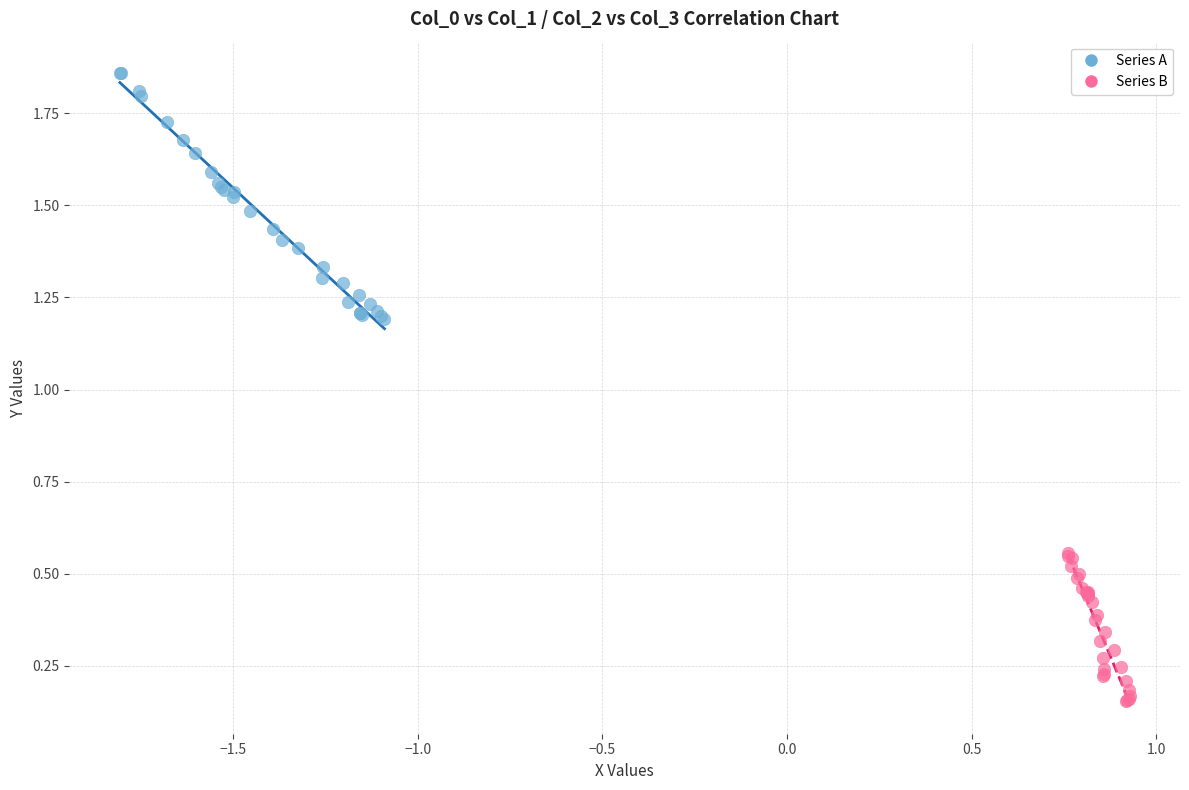

Which series has the largest Y range (max minus min)?

Series A